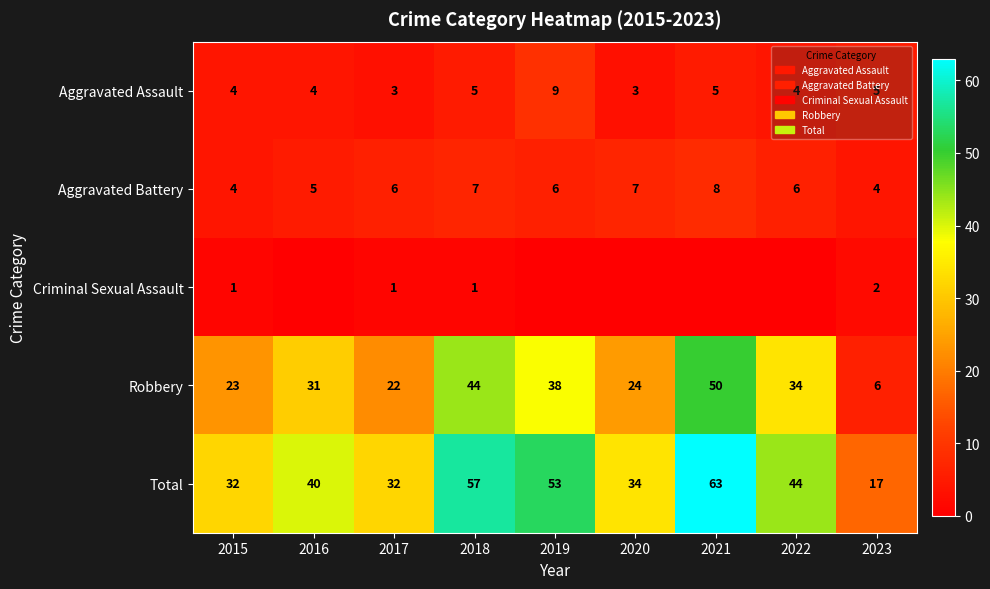

Rank the series at 2017 from highest to lowest value.

Total, Robbery, Aggravated Battery, Aggravated Assault, Criminal Sexual Assault